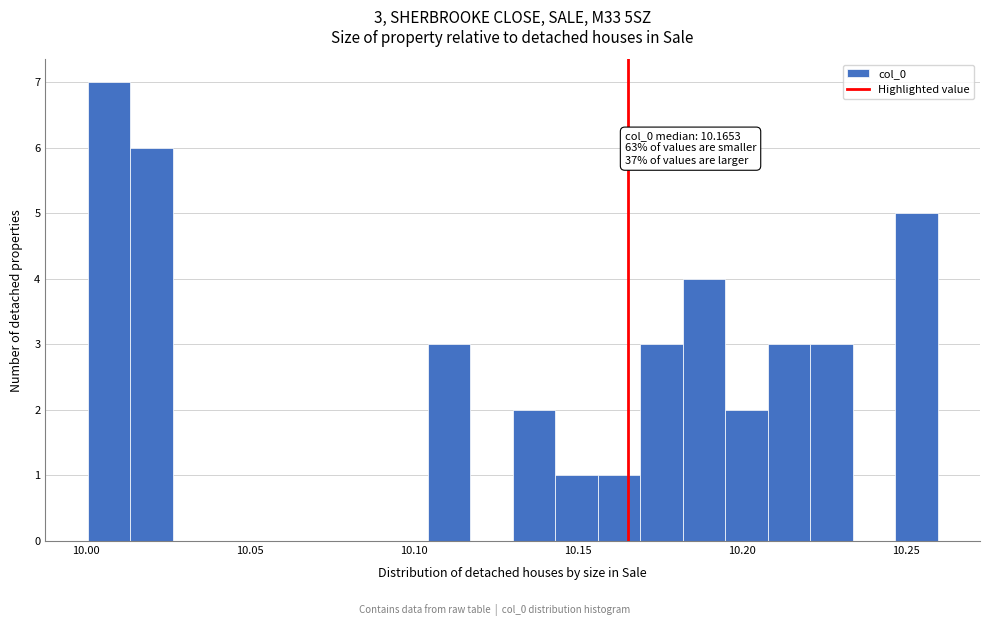

Around what value on the x-axis is the tallest bar? Give the approximate position of its centre, as read against the axis.

10.005